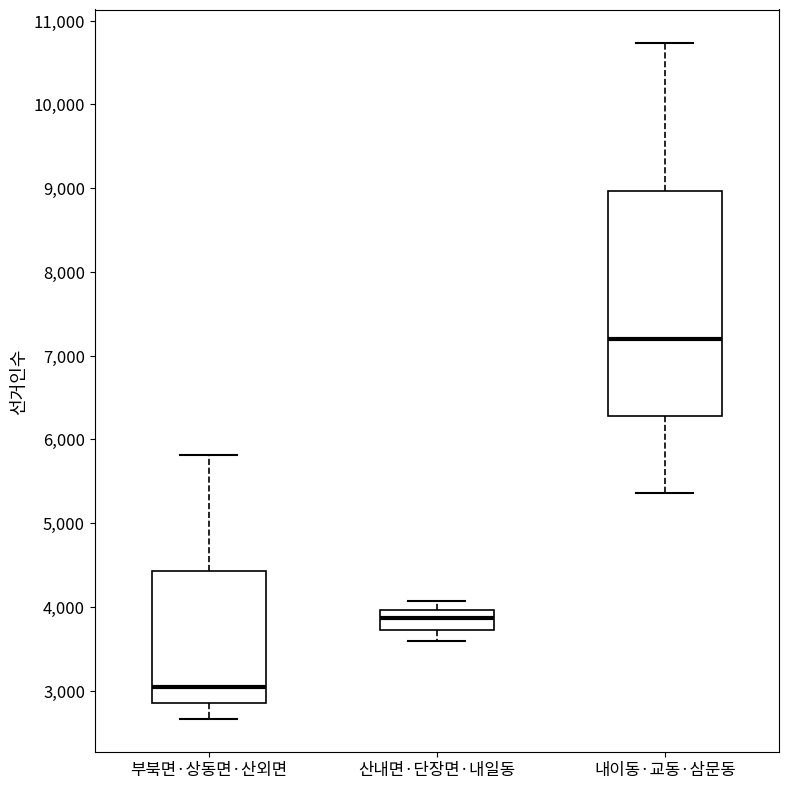

Reading left to right, transcribe this box plot: for each box, give where its median line is, the range the box spans, and where its two whiskers end, as read against the y-axis. The values are not printed on the chart, so give them approximately, as read against the axis.

부북면·상동면·산외면: median 3000, box 2900 to 4400, whiskers 2700 to 5800
산내면·단장면·내일동: median 3900, box 3700 to 4000, whiskers 3600 to 4100
내이동·교동·삼문동: median 7200, box 6300 to 9000, whiskers 5400 to 10700